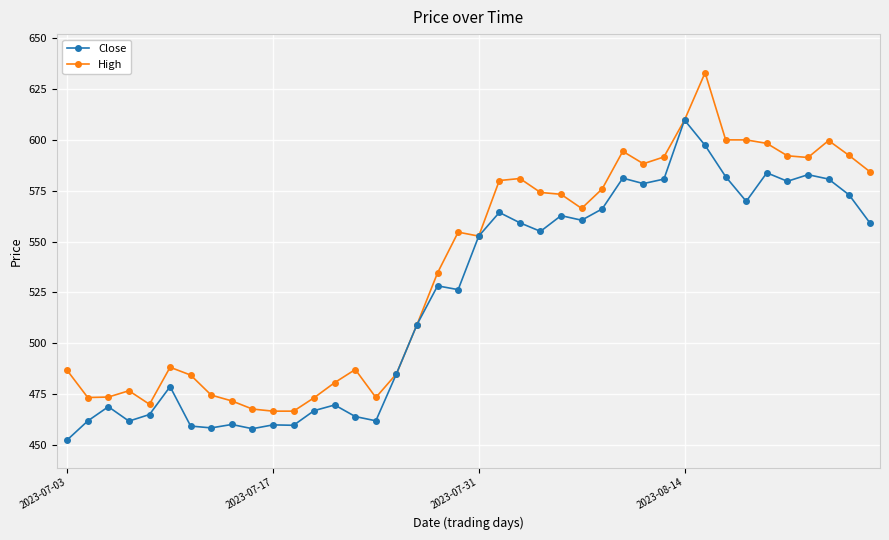

What is the smallest value displayed?

452.5